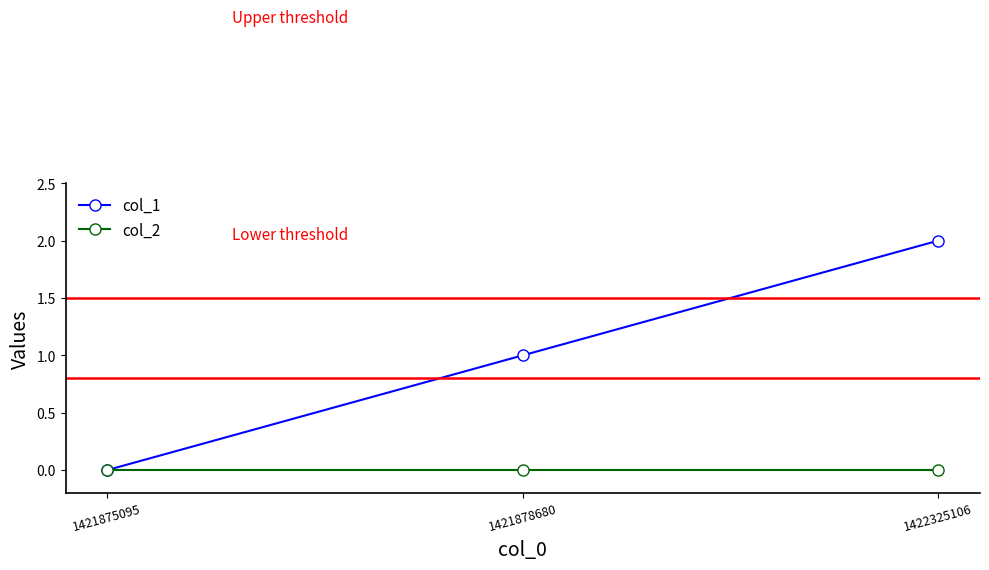

What are all the series names shown in the legend?

col_1, col_2